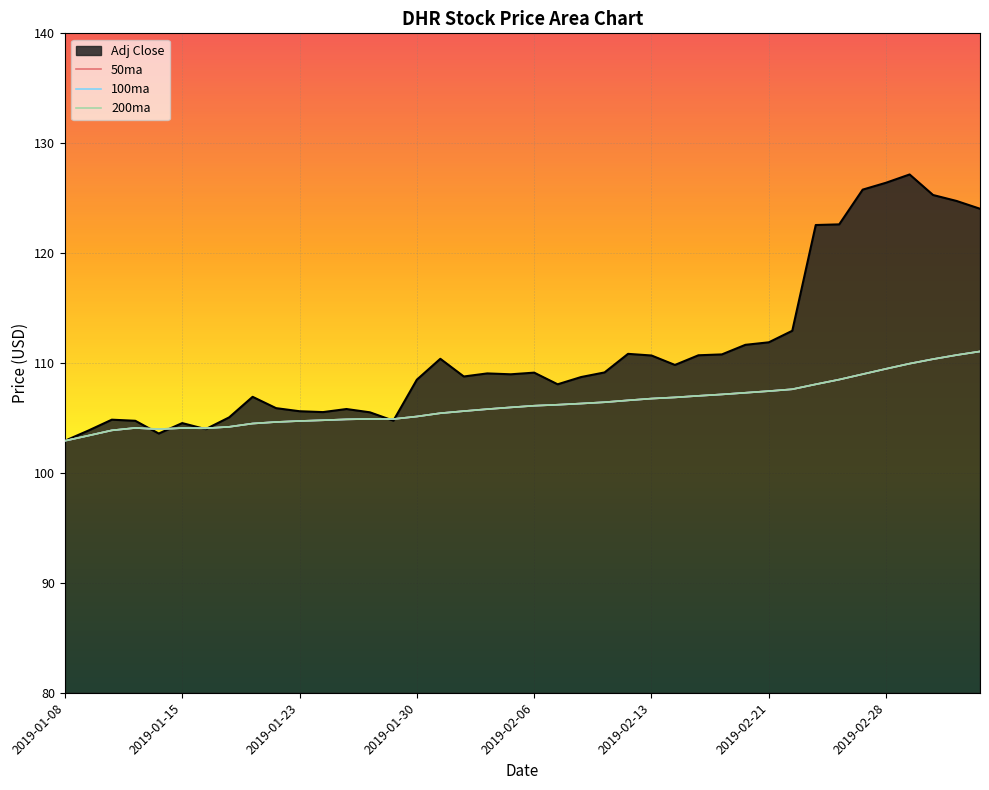

At which label does 50ma first exceed 106?

2019-02-06